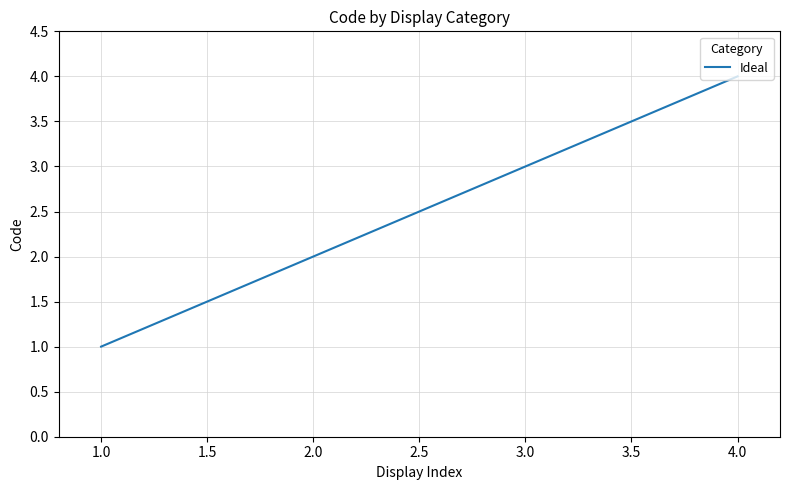

What is the change in value from 1.0 to 2.0?

+1